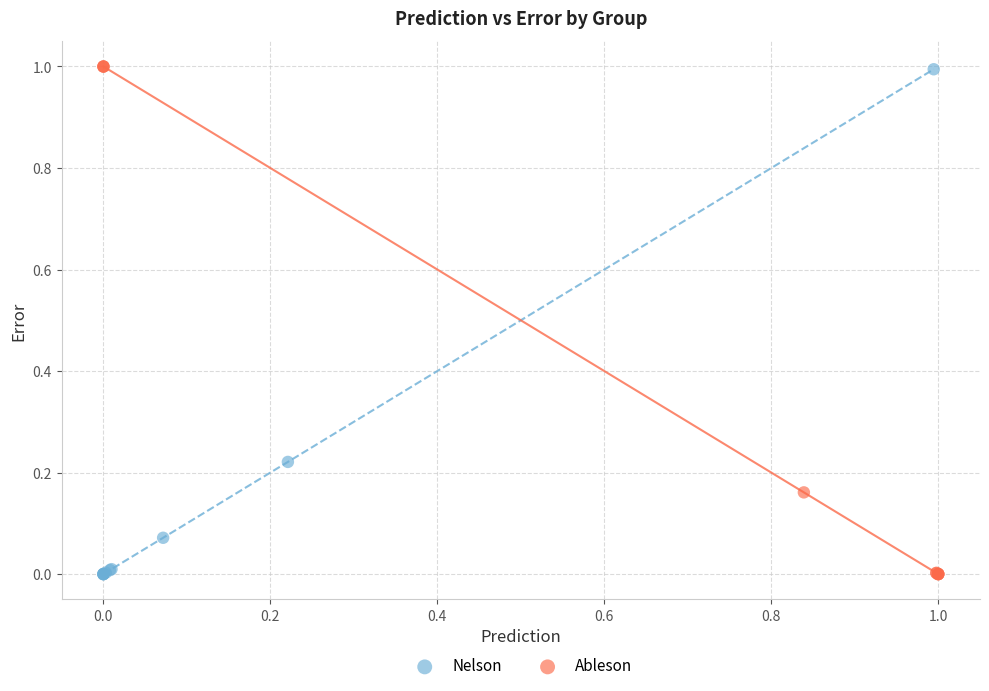

Which series has the largest Y range (max minus min)?

Ableson